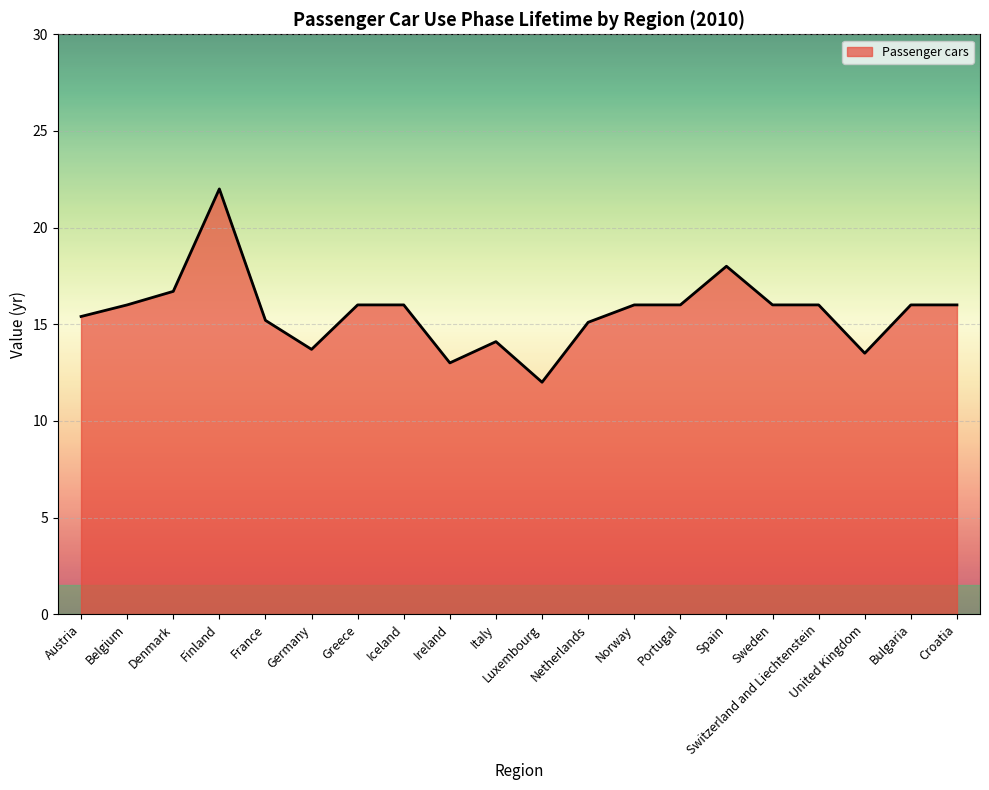

How many values are below 16?

8